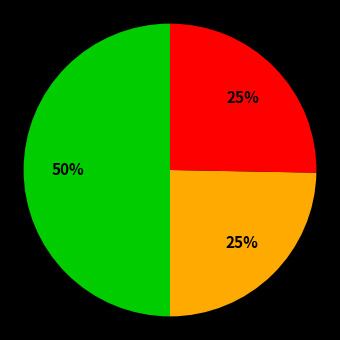

To the nearest percent, what is the average slice percentage?

33%